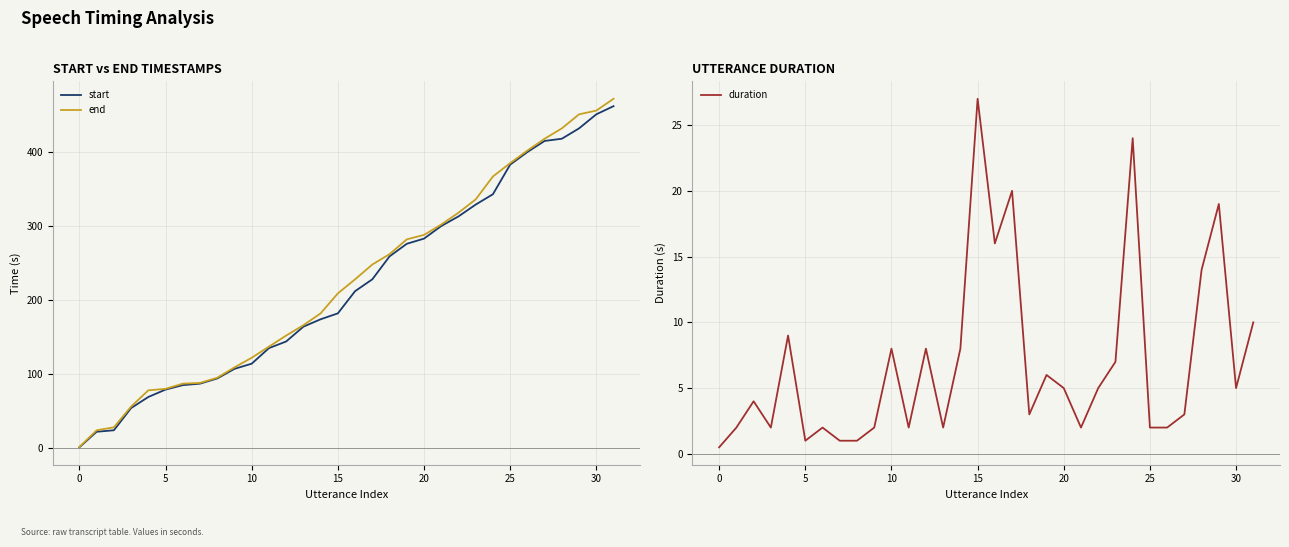

Does the chart display data point markers on the line(s)?

No